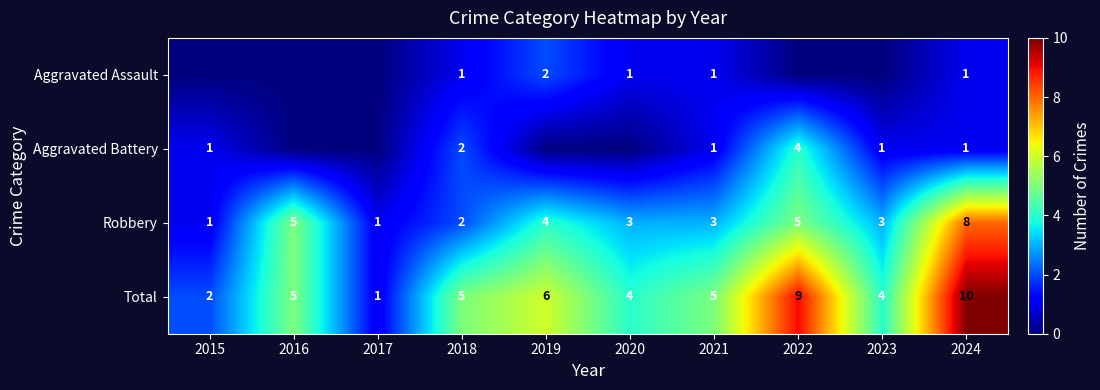

What is the sum of all Robbery values?

35